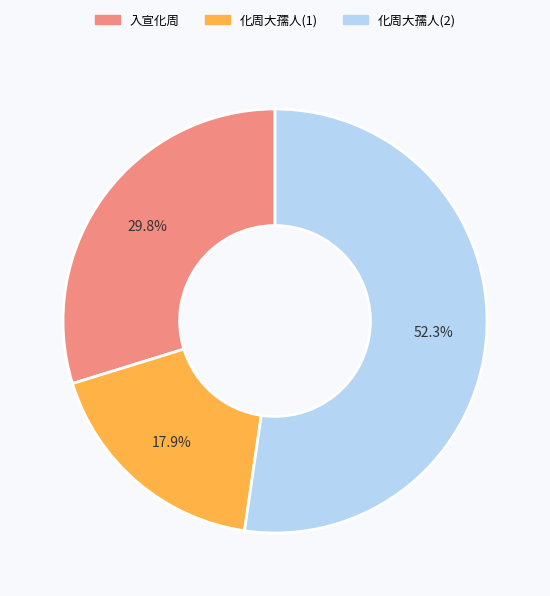

Is there a majority slice in this chart?

Yes